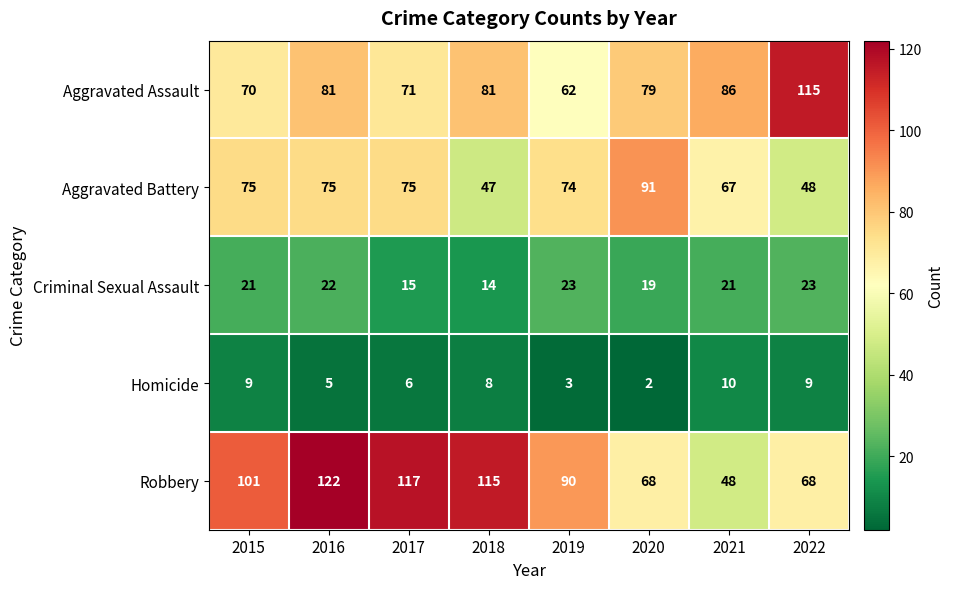

How many data points does each series have?

8